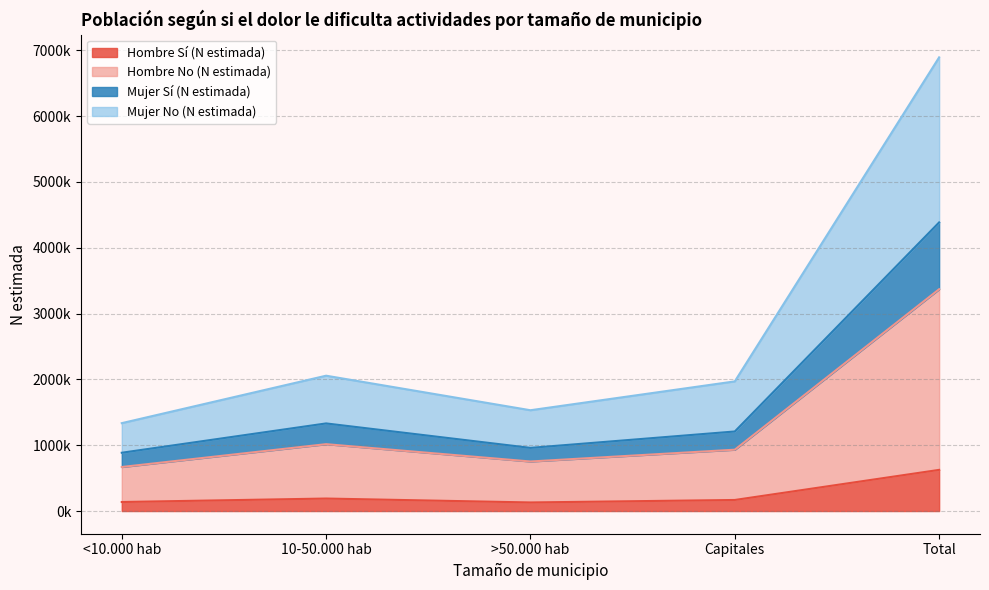

At how many categories does at least one series exceed 5742765?

1